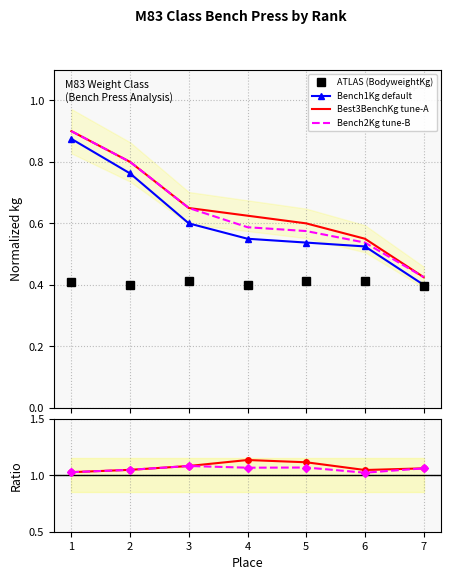

How many lines are shown in the chart?

6